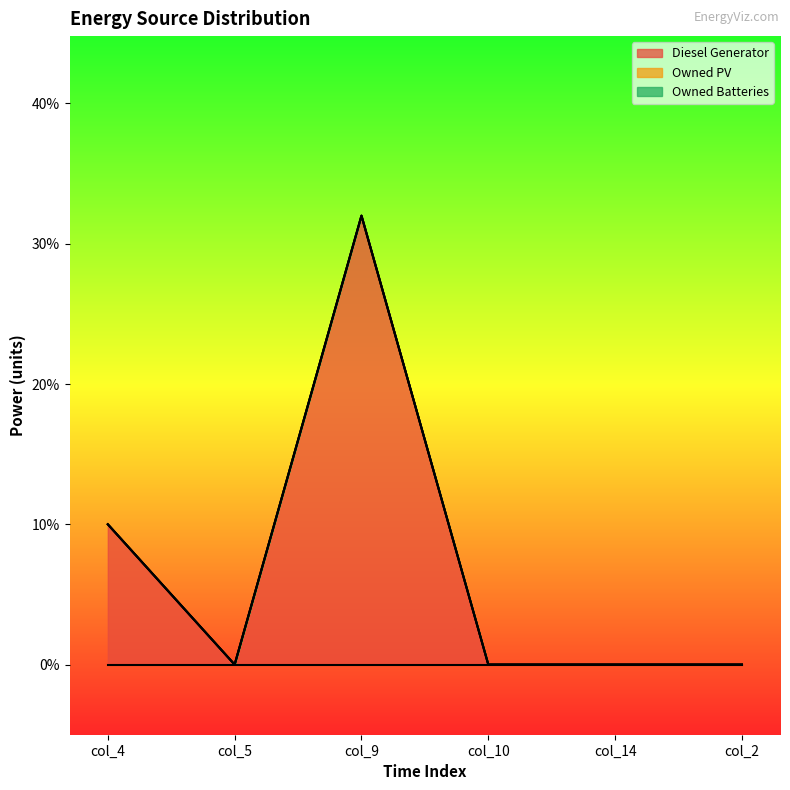

What is the average value of the Diesel Generator series?

7.0